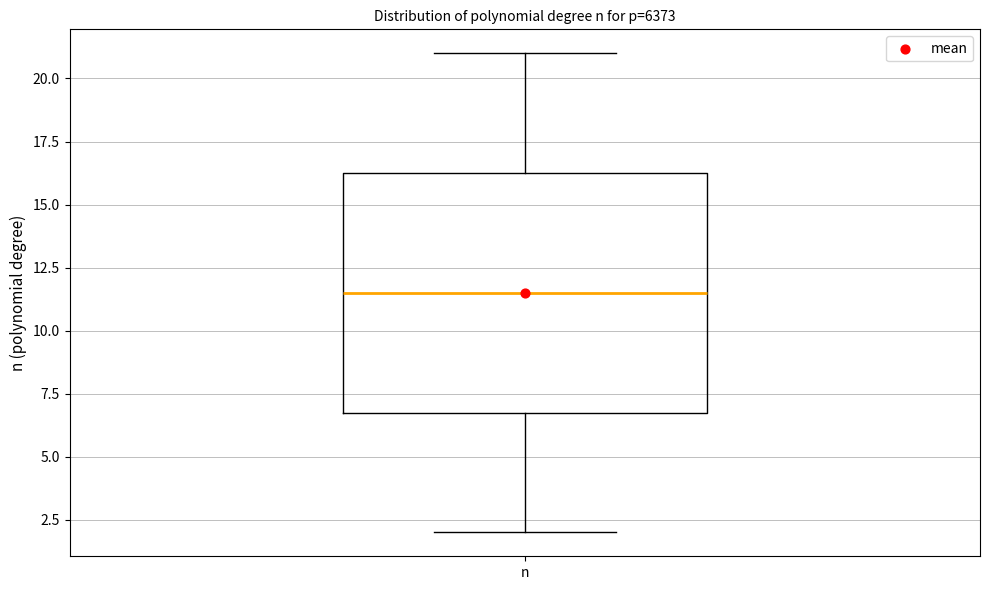

Transcribe this box plot: give where the median line is, the range the box spans, and where the two whiskers end, as read against the y-axis. The values are not printed on the chart, so give them approximately, as read against the axis.

median 11.5, box 7.0 to 16.5, whiskers 2.0 to 21.0